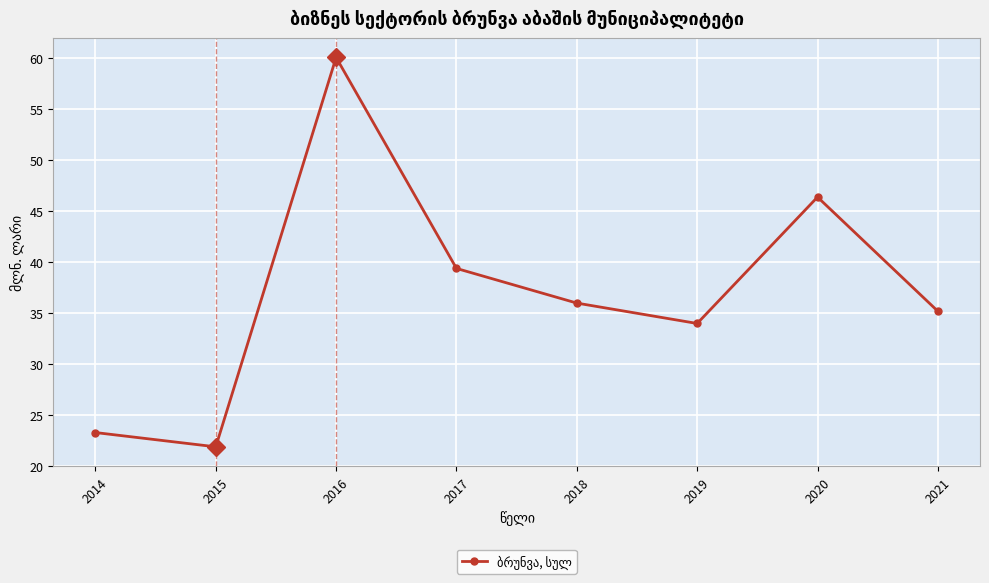

List the labels in order of value, smallest first.

2015, 2014, 2019, 2021, 2018, 2017, 2020, 2016